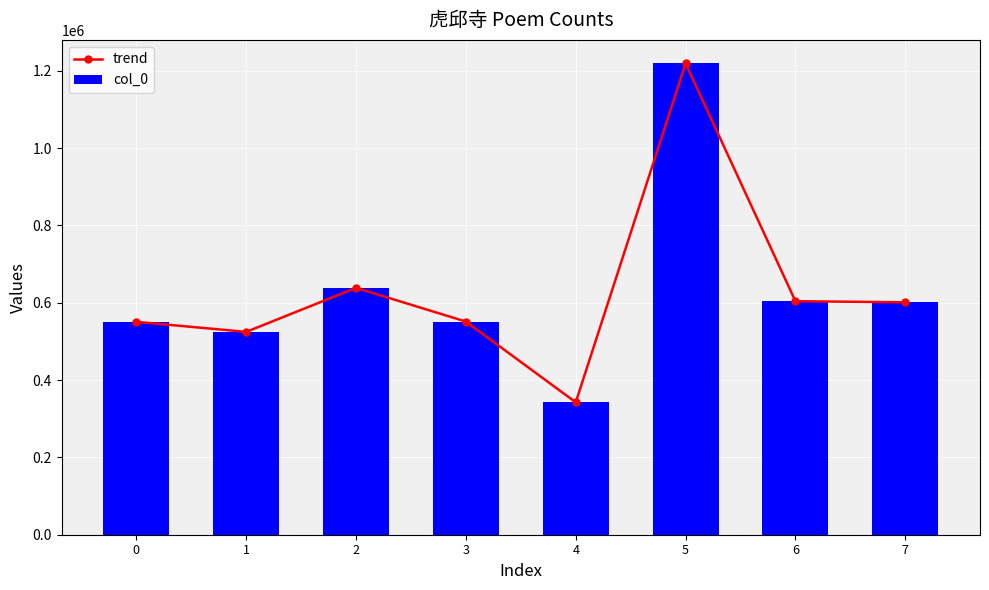

What is the value of the col_0 bar at the 2nd from the left?

524615